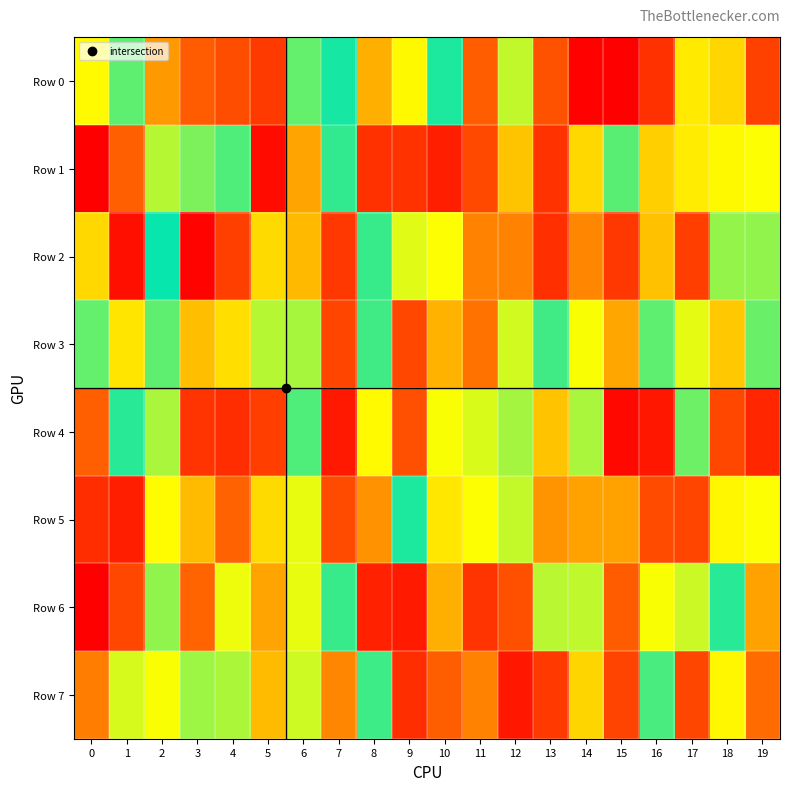

How many data points does each series have?

20